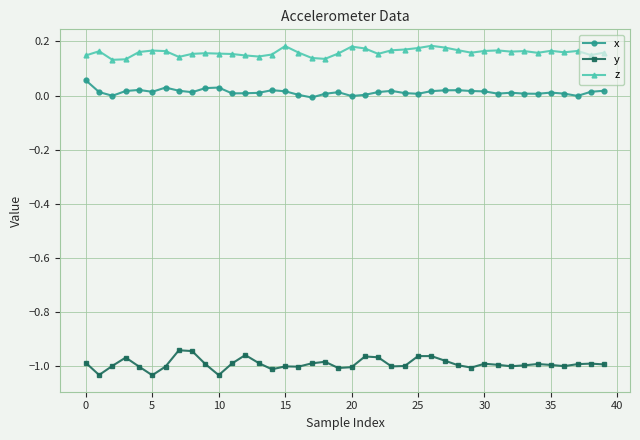

Which series has the largest total across all categories?

z